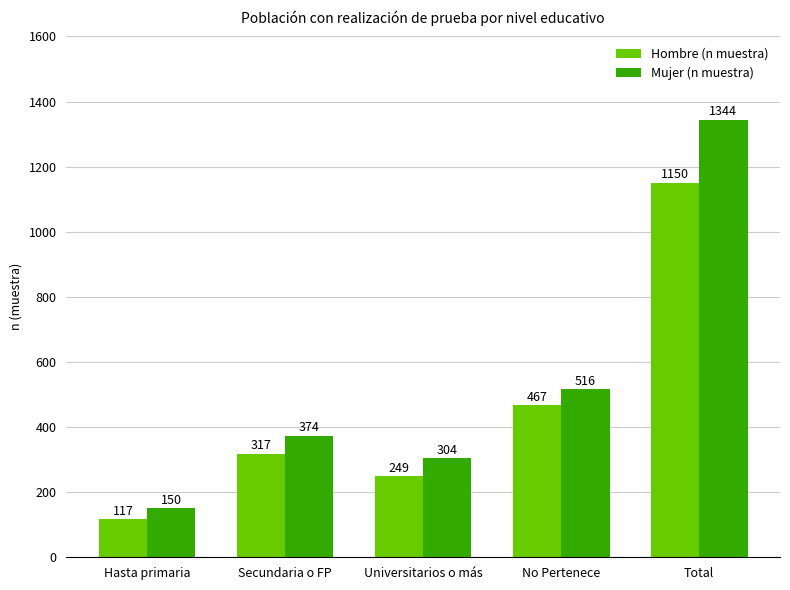

Reading right to left, extract all data points from this chart.

Hombre (n muestra): 1150	467	249	317	117
Mujer (n muestra): 1344	516	304	374	150